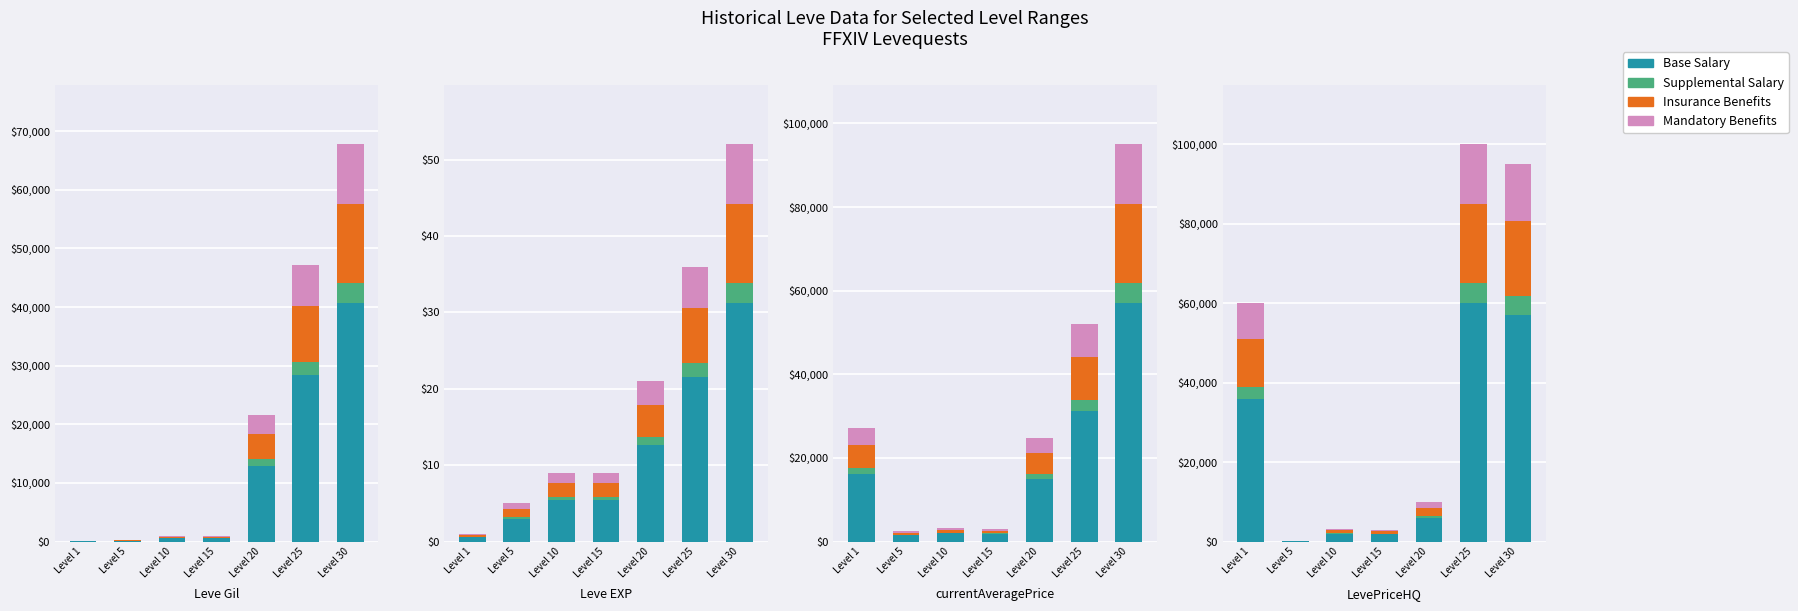

Which series changed the most between Level 10 and Level 30?

Base Salary